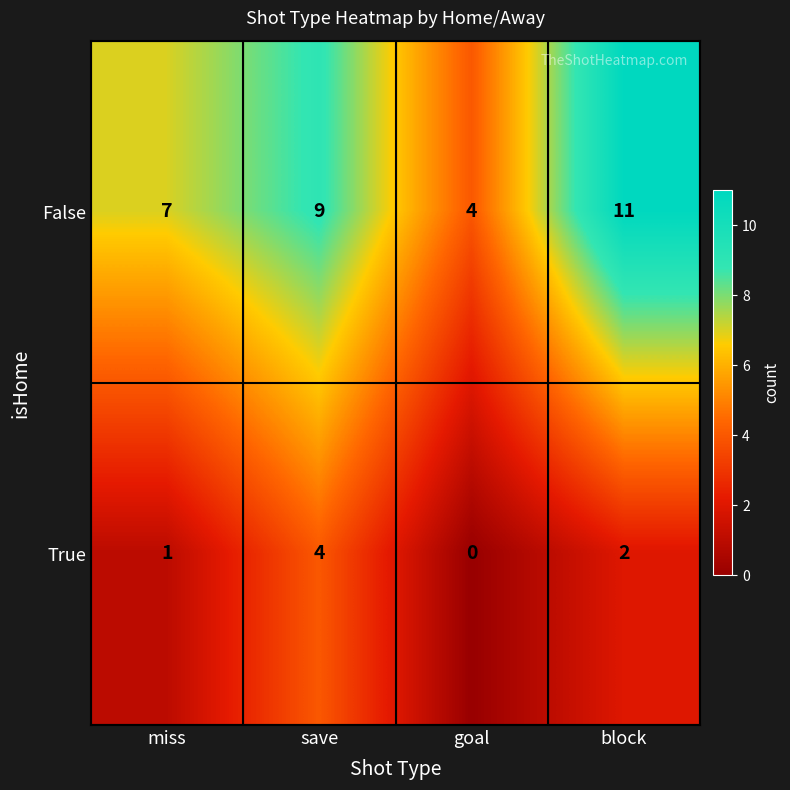

Reading right to left, what are all the values shown in this chart?

False: block=11	goal=4	save=9	miss=7
True: block=2	goal=0	save=4	miss=1